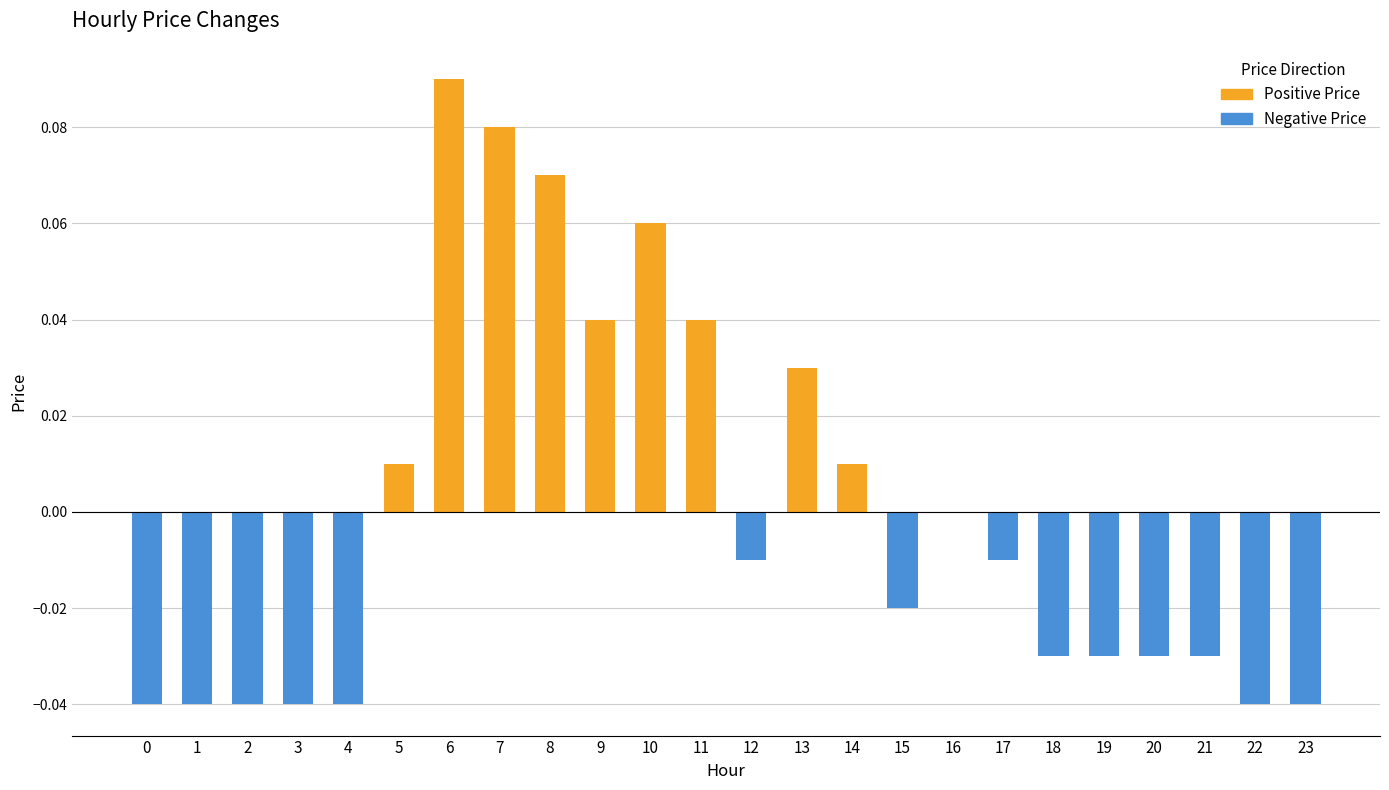

At how many categories does at least one series exceed 0?

9